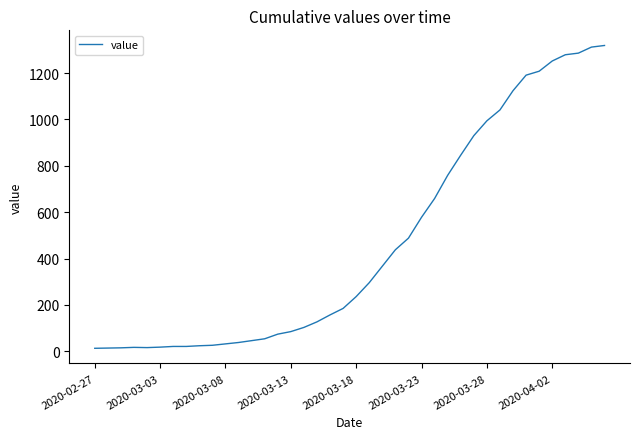

What is the difference between the maximum and minimum values?

1306